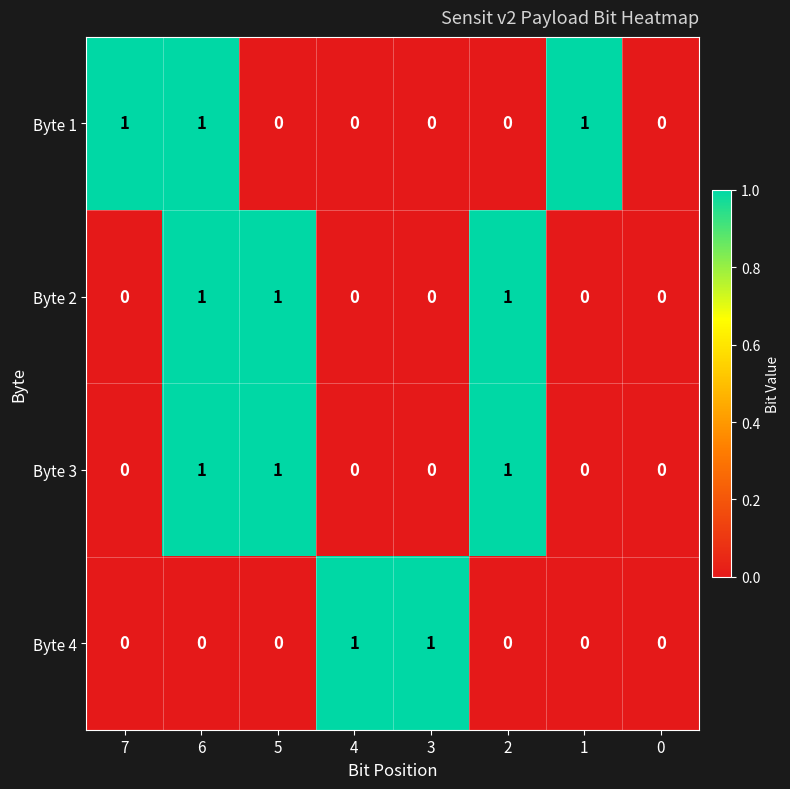

True or false: Byte 3 has a value of 0 at 1.

True